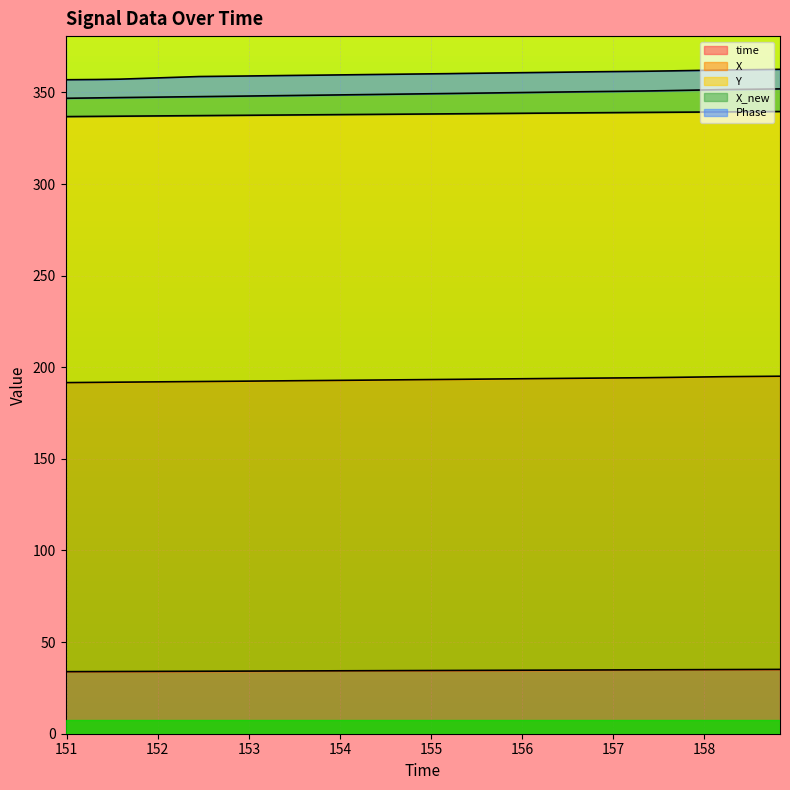

Where is X nearest to the value 193?

157